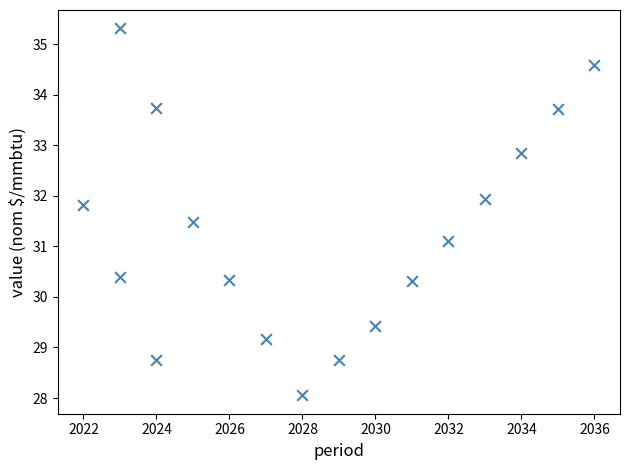

What Y value in the scatter plot is closest to 31?

31.1